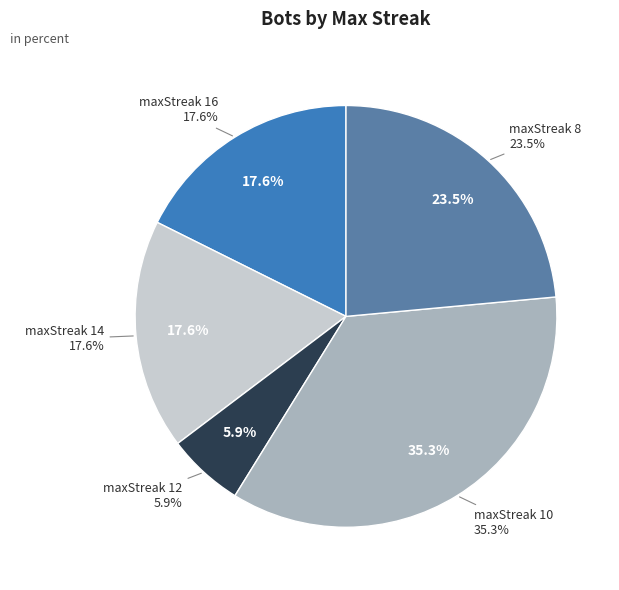

Count the number of slices in the pie.

3